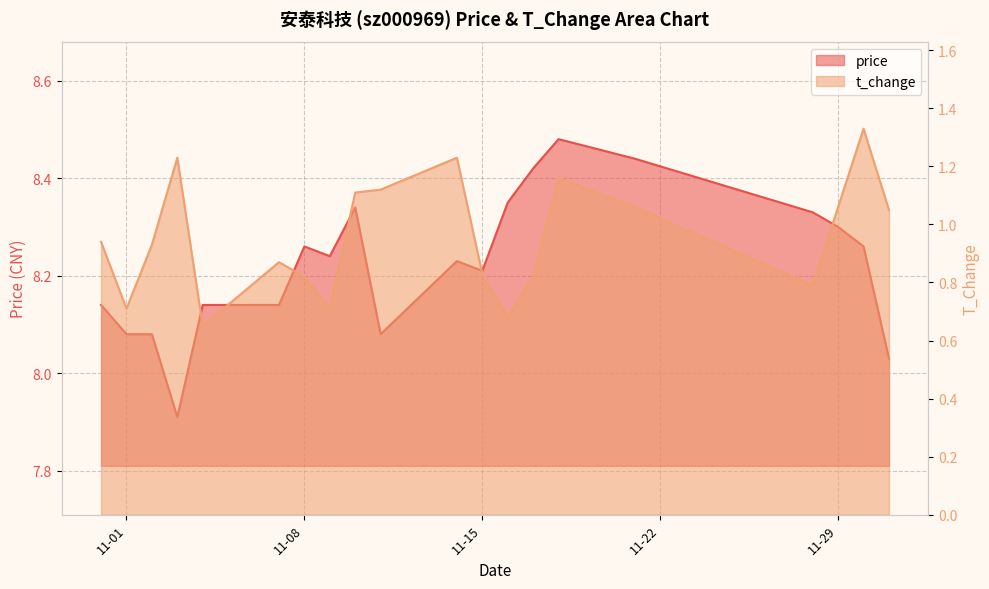

The t_change series shows 1.1 at 11-01. True or false?

False